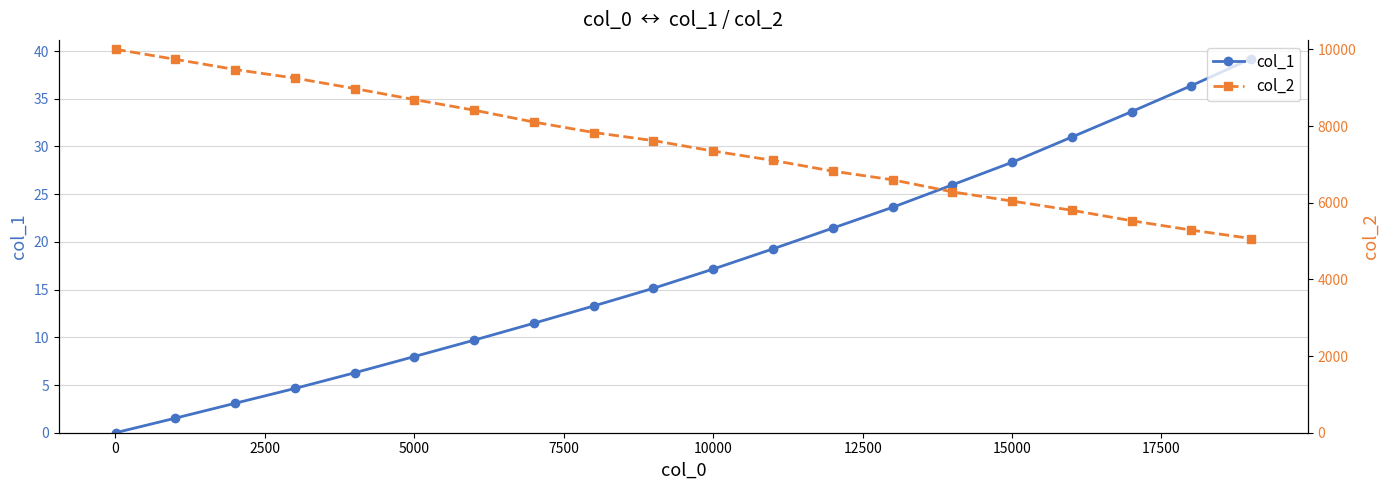

What are all the series names shown in the legend?

col_1, col_2